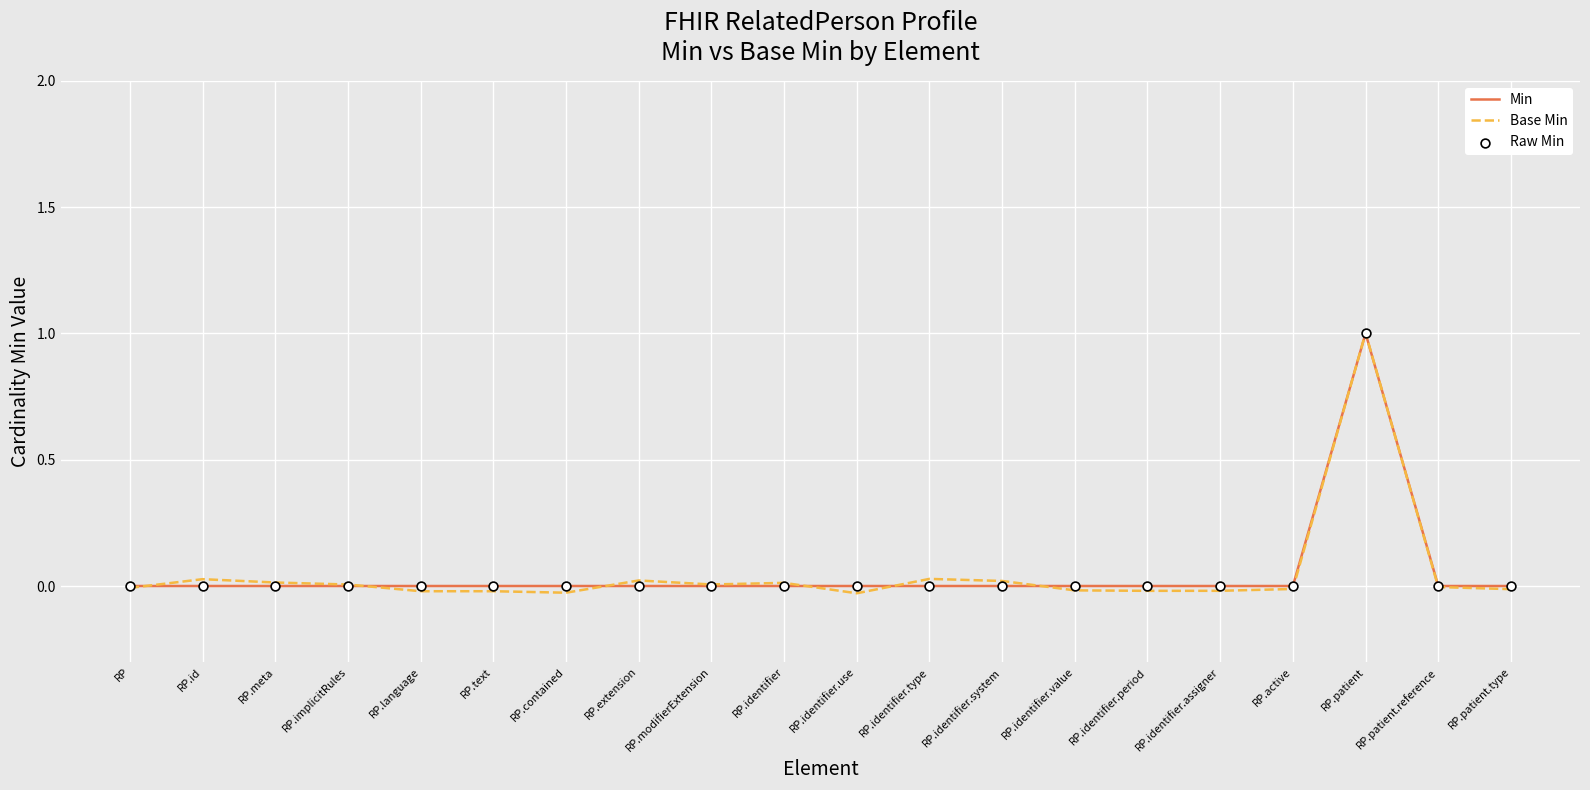

At which category is the sum across all series the highest?

RP.patient